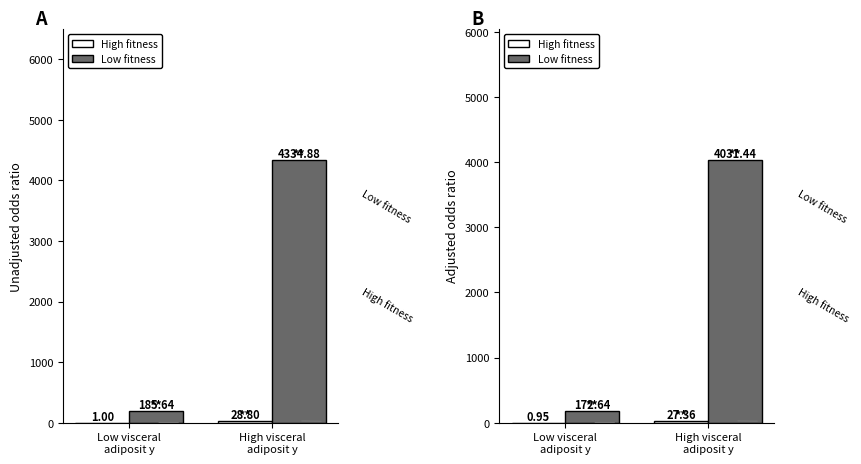

Between Low visceral
adiposit y and High visceral
adiposit y, which series saw the biggest shift?

Low fitness